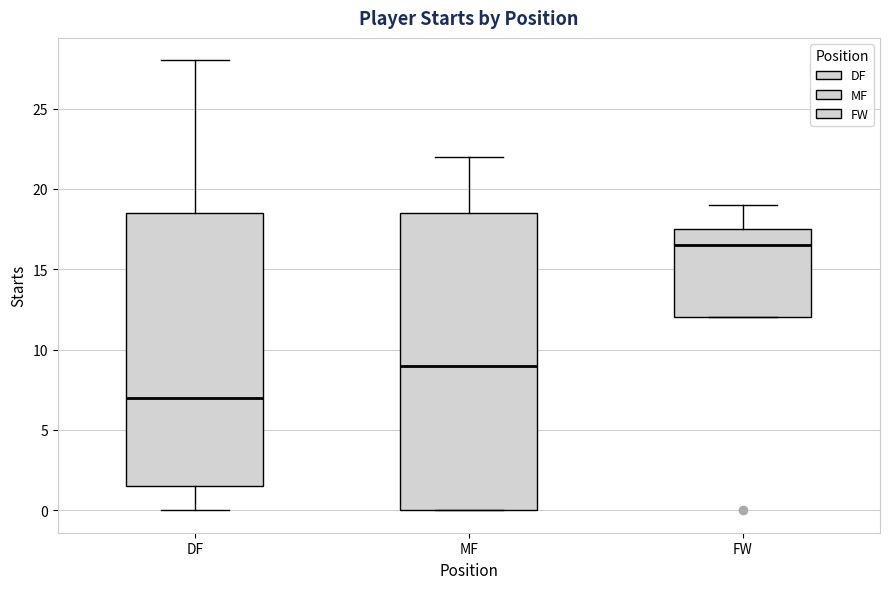

Reading left to right, transcribe this box plot: for each box, give where its median line is, the range the box spans, and where its two whiskers end, as read against the y-axis. The values are not printed on the chart, so give them approximately, as read against the axis.

DF: median 7.0, box 1.5 to 18.5, whiskers 0.0 to 28.0
MF: median 9.0, box 0.0 to 18.5, whiskers 0.0 to 22.0
FW: median 16.5, box 12.0 to 17.5, whiskers 12.0 to 19.0